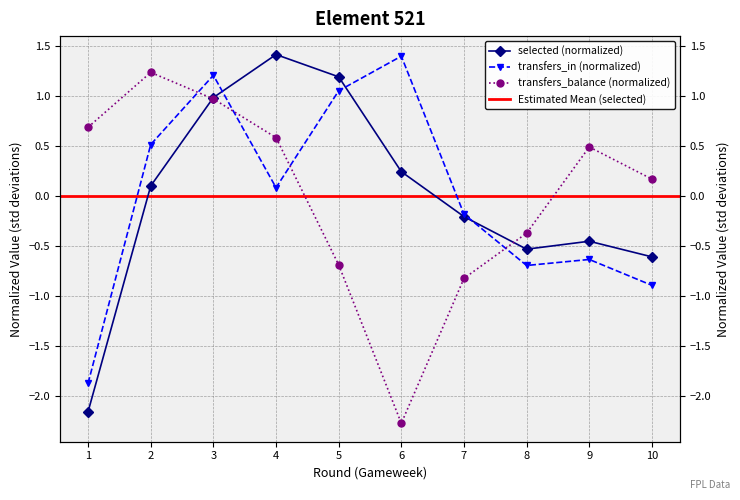

How many lines are shown in the chart?

3